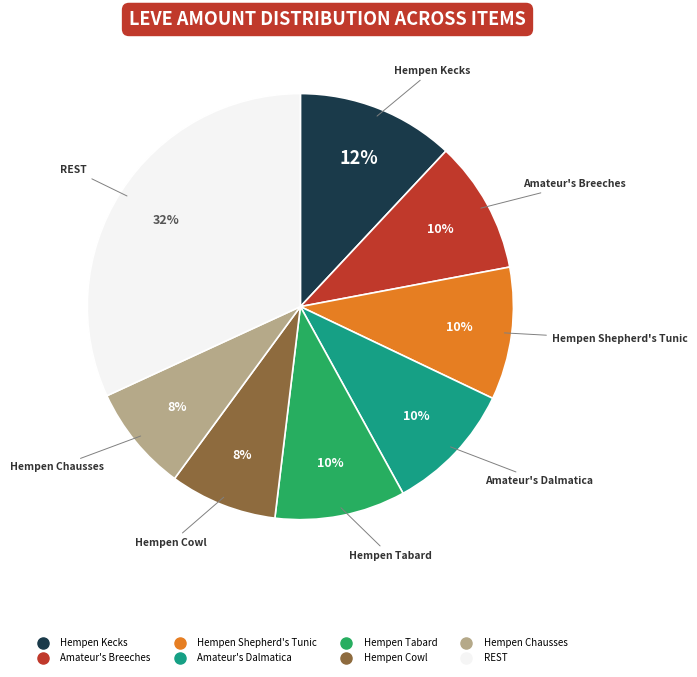

To the nearest percent, what is the difference between the largest and smallest slice percentages?

24%